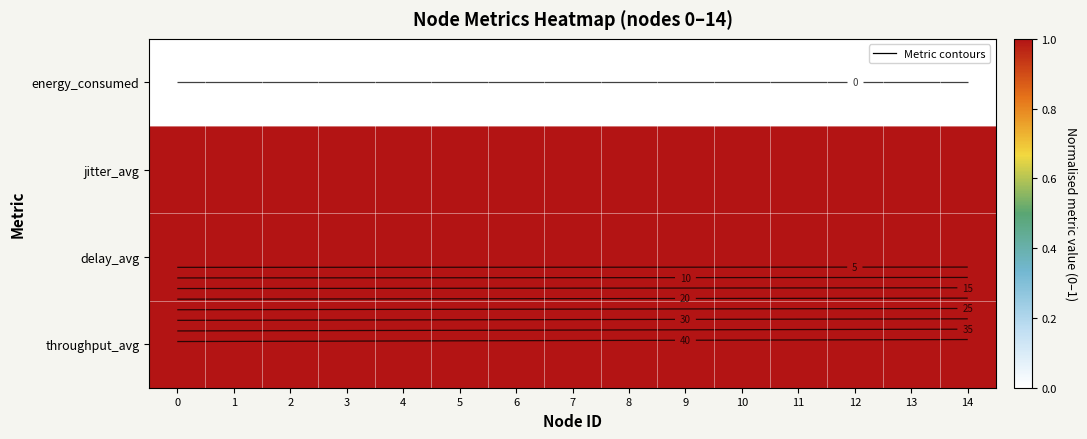

What is the total value across all series at 4?

3.0